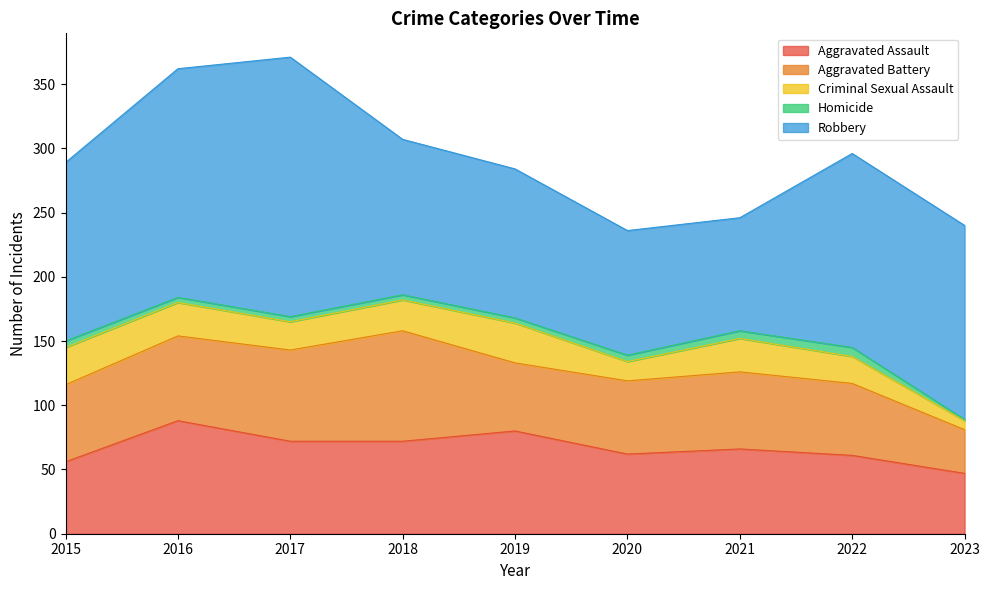

True or false: Homicide and Aggravated Battery cross at least once.

False